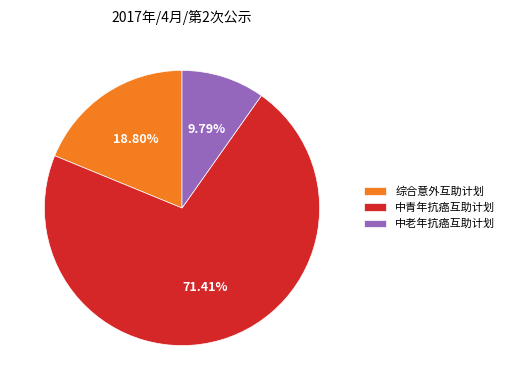

Which category has the smallest portion of the pie?

中老年抗癌互助计划